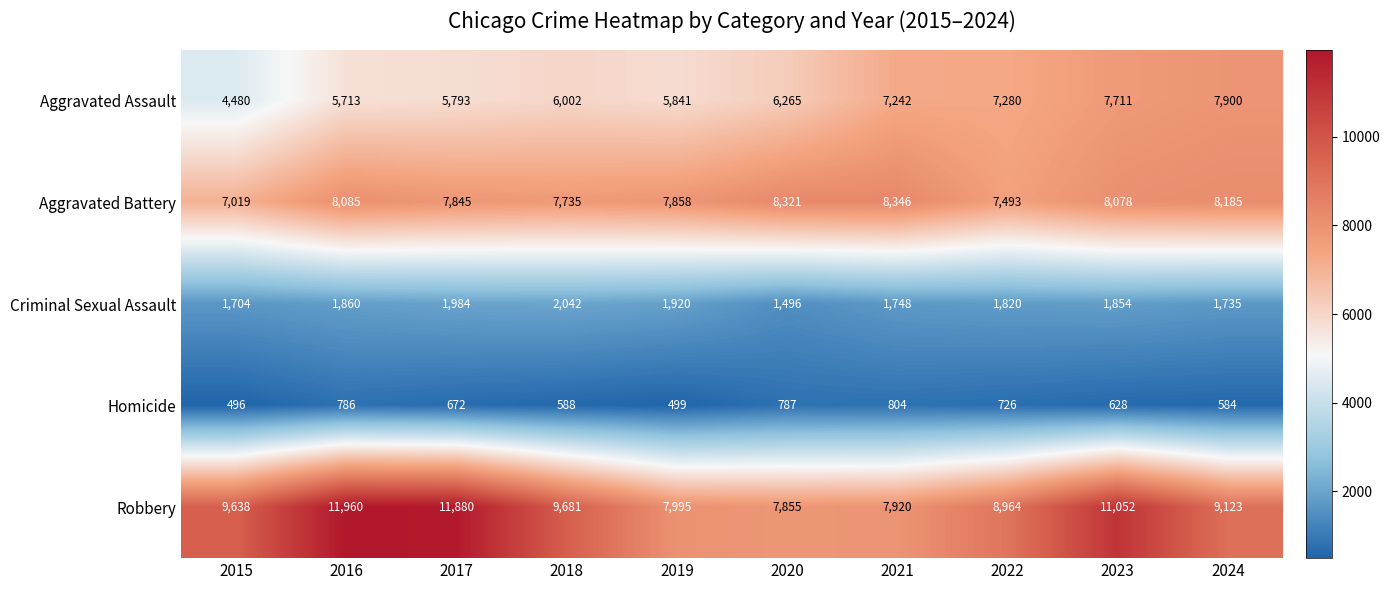

How many data points does each series have?

10